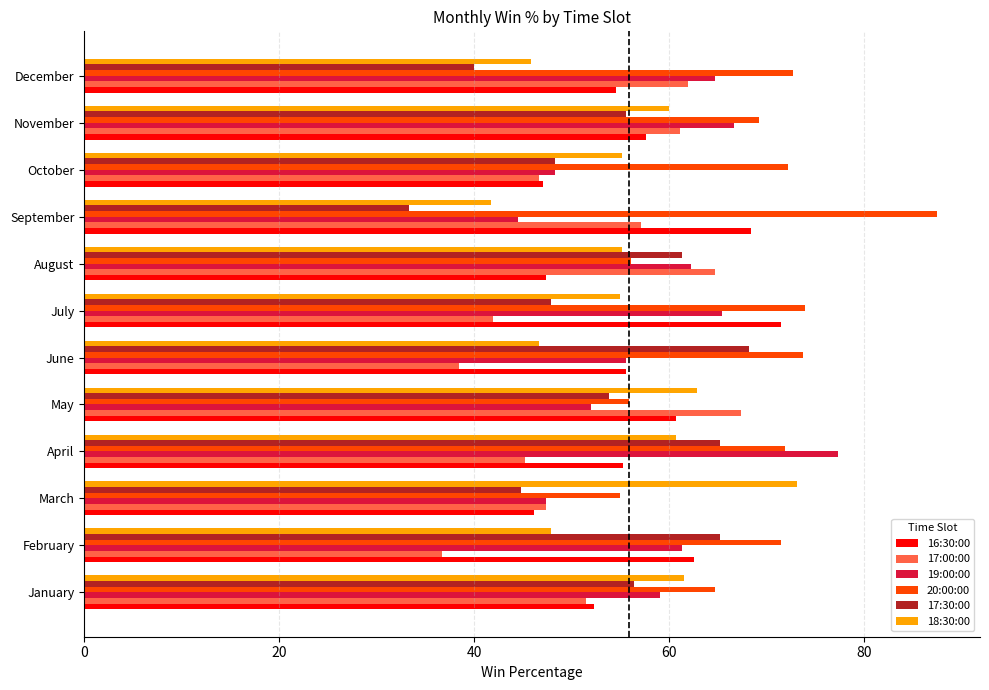

What is the sum of all 17:00:00 values?

619.9